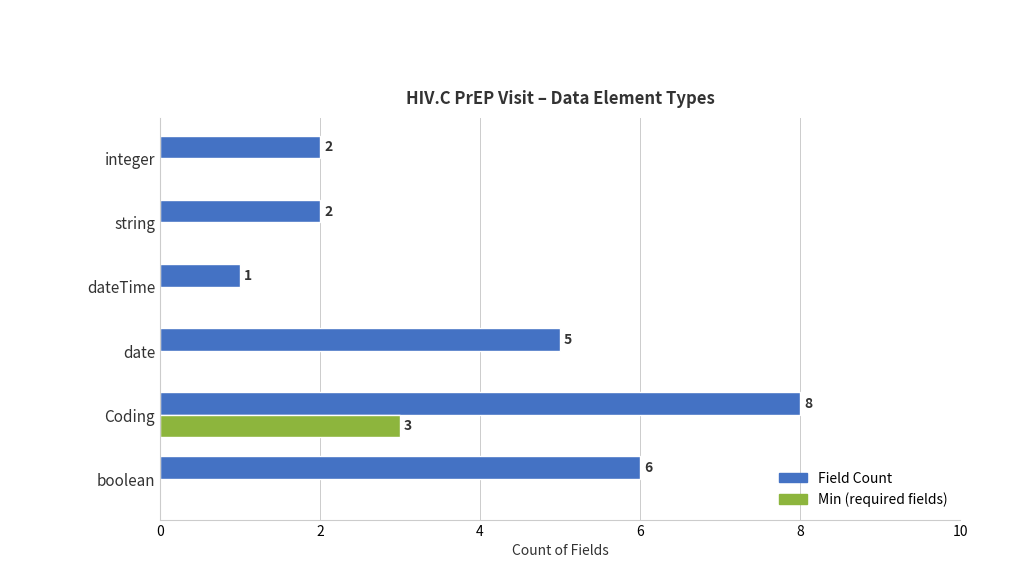

What is the highest value of the Field Count series?

8